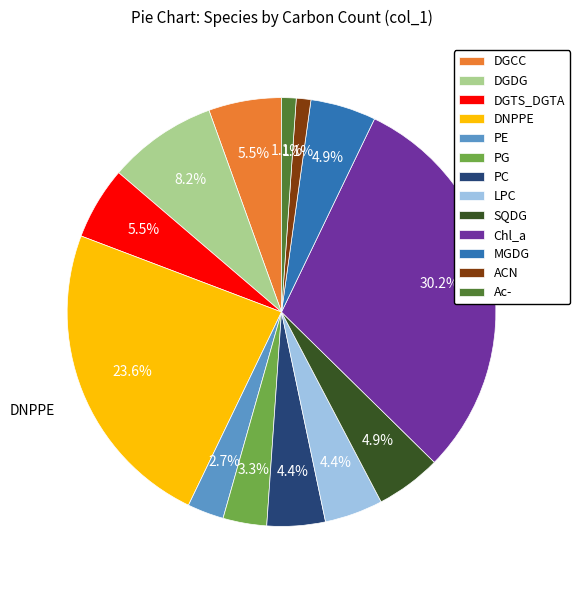

What portion of the pie excludes Ac-?

98.9%